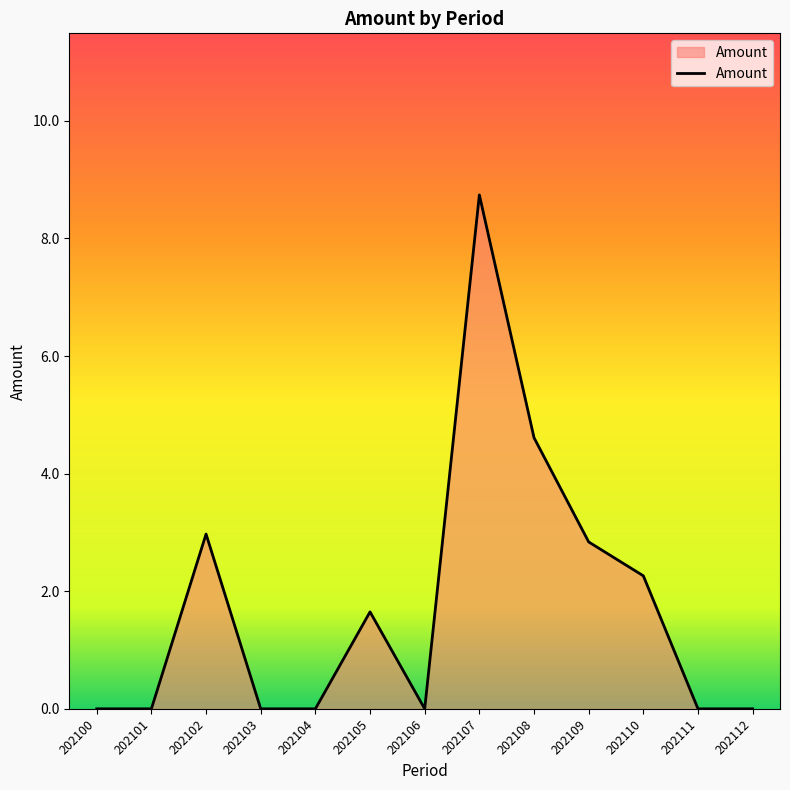

Where is the data nearest to the value 4?

202108